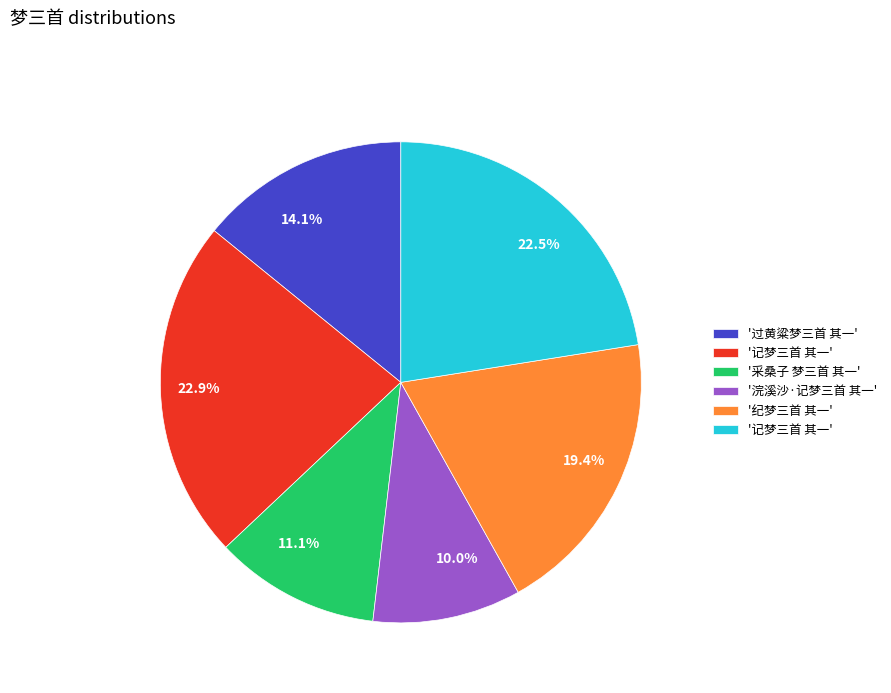

Is there a majority slice in this chart?

No